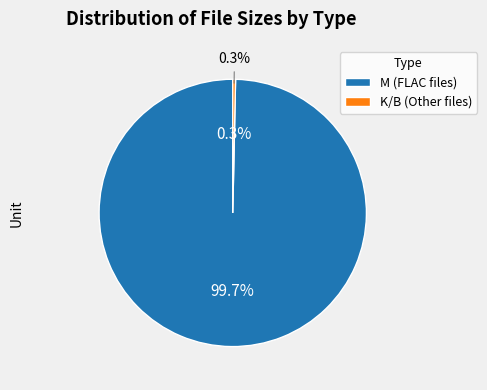

The Torrent downloaded from Demonoid.com.txt slice represents 6% of the pie. True or false?

False